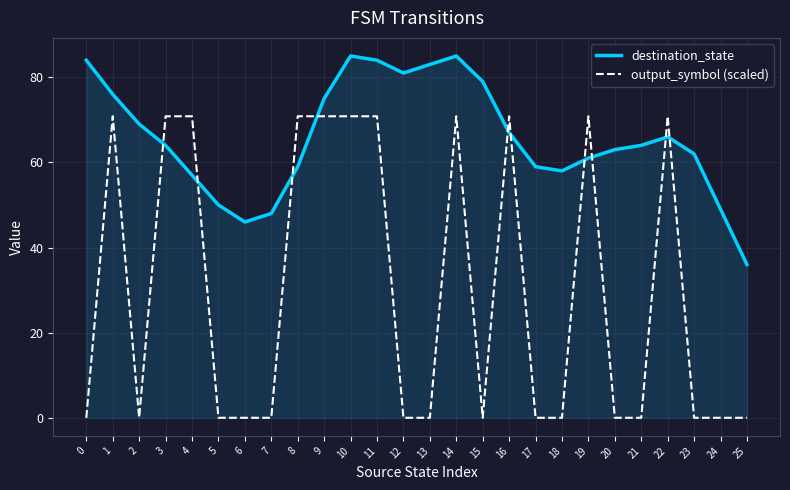

At how many categories does at least one series exceed 61?

19